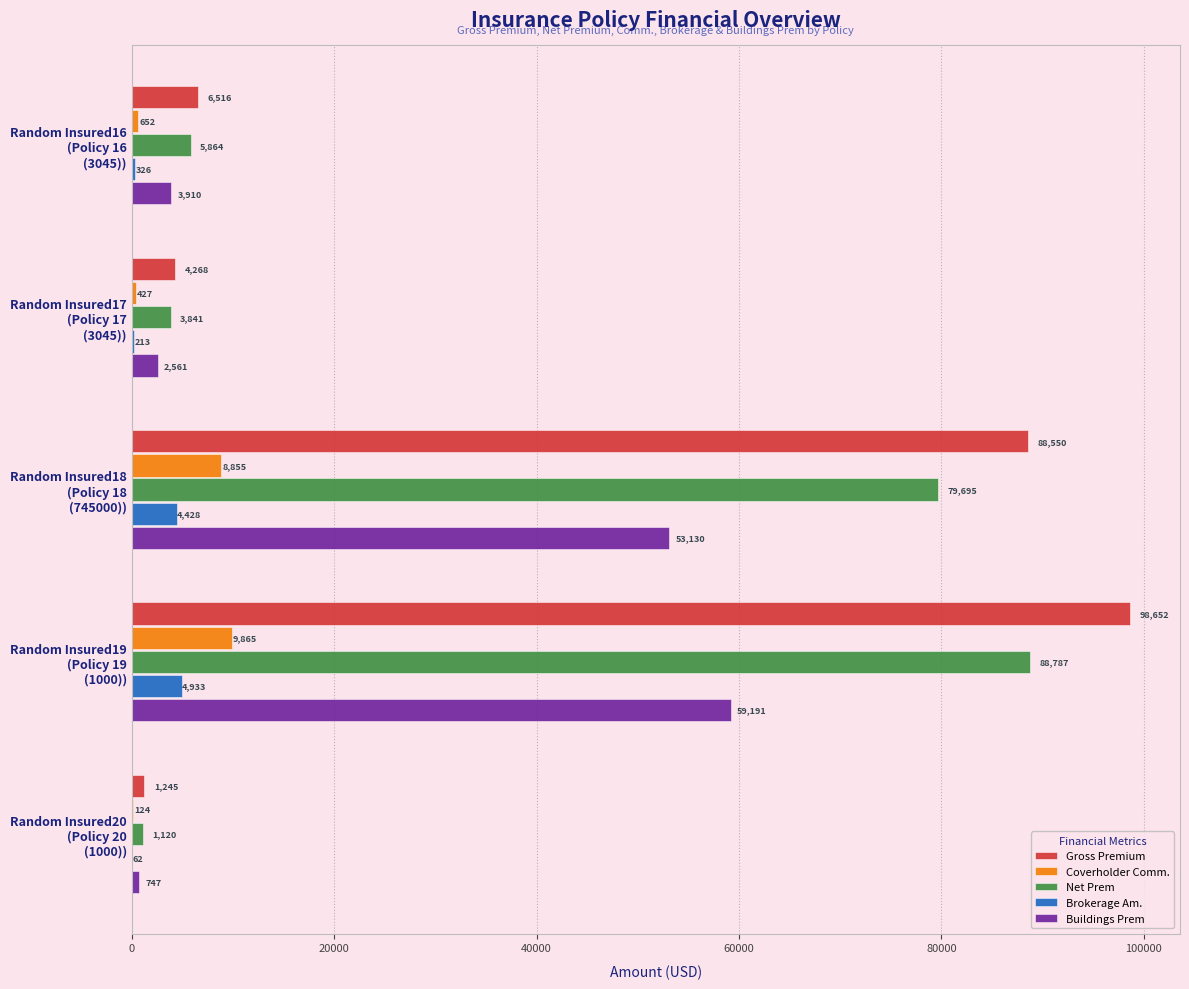

Which series has the largest total across all categories?

Gross Premium